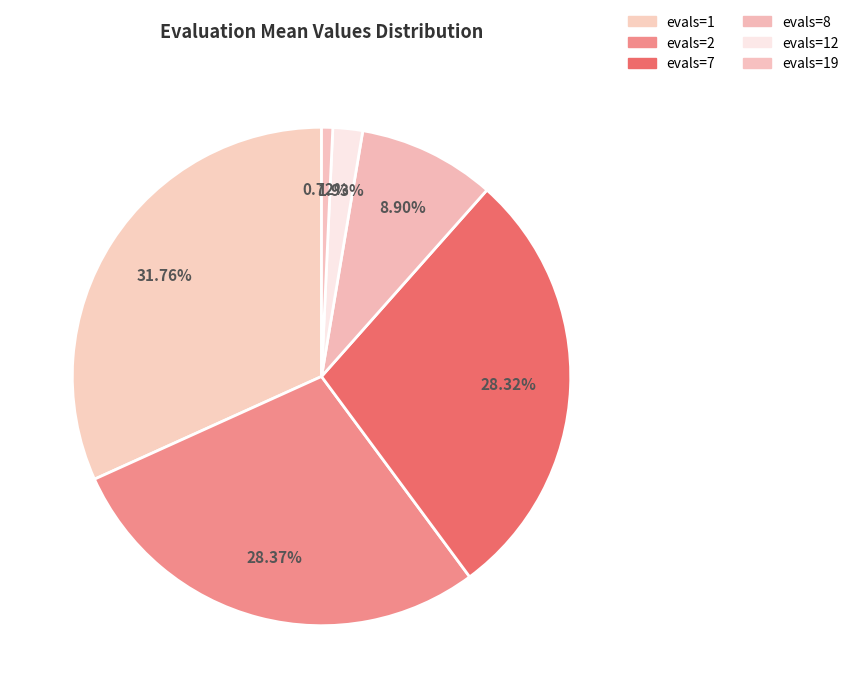

To the nearest percent, what is the difference between the largest and smallest slice percentages?

31%